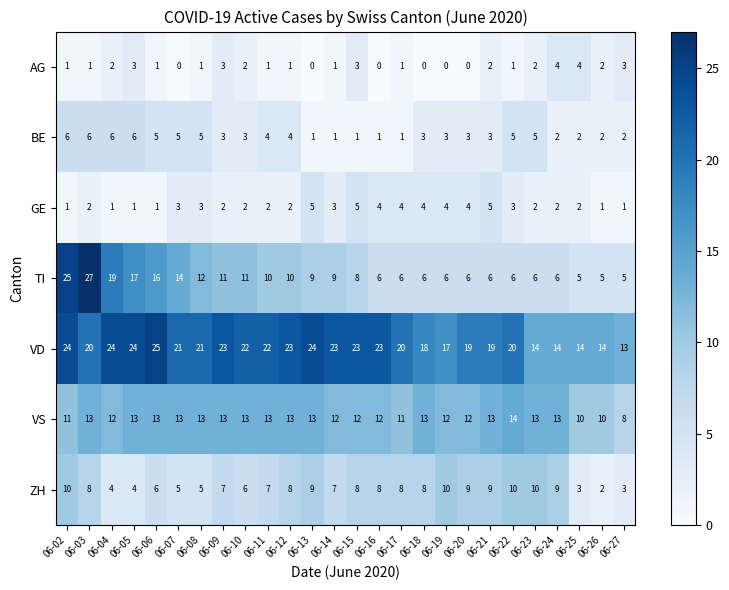

Which series has the largest range (max minus min)?

TI